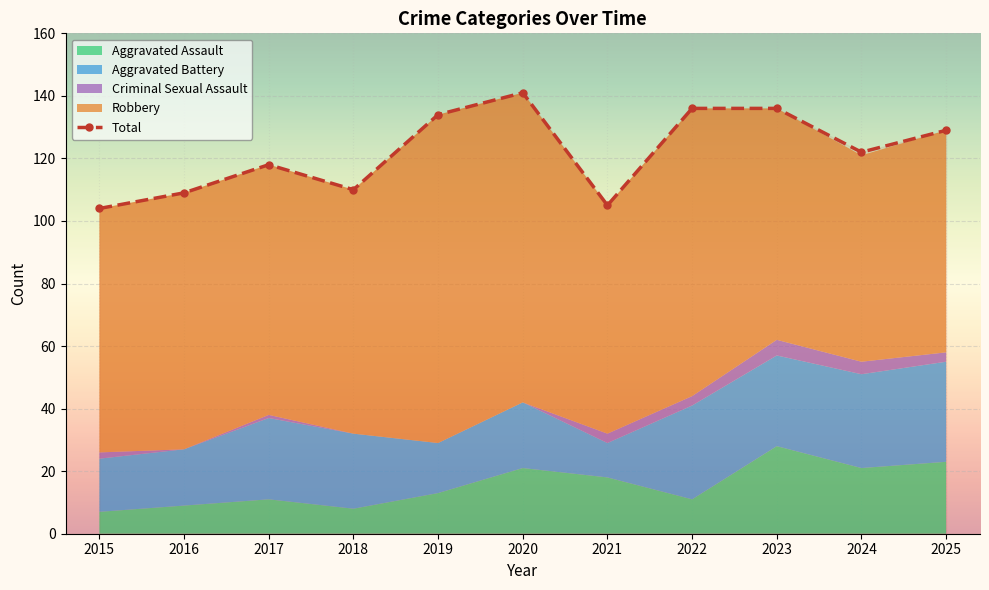

What is the difference between the second highest and second lowest values?

31